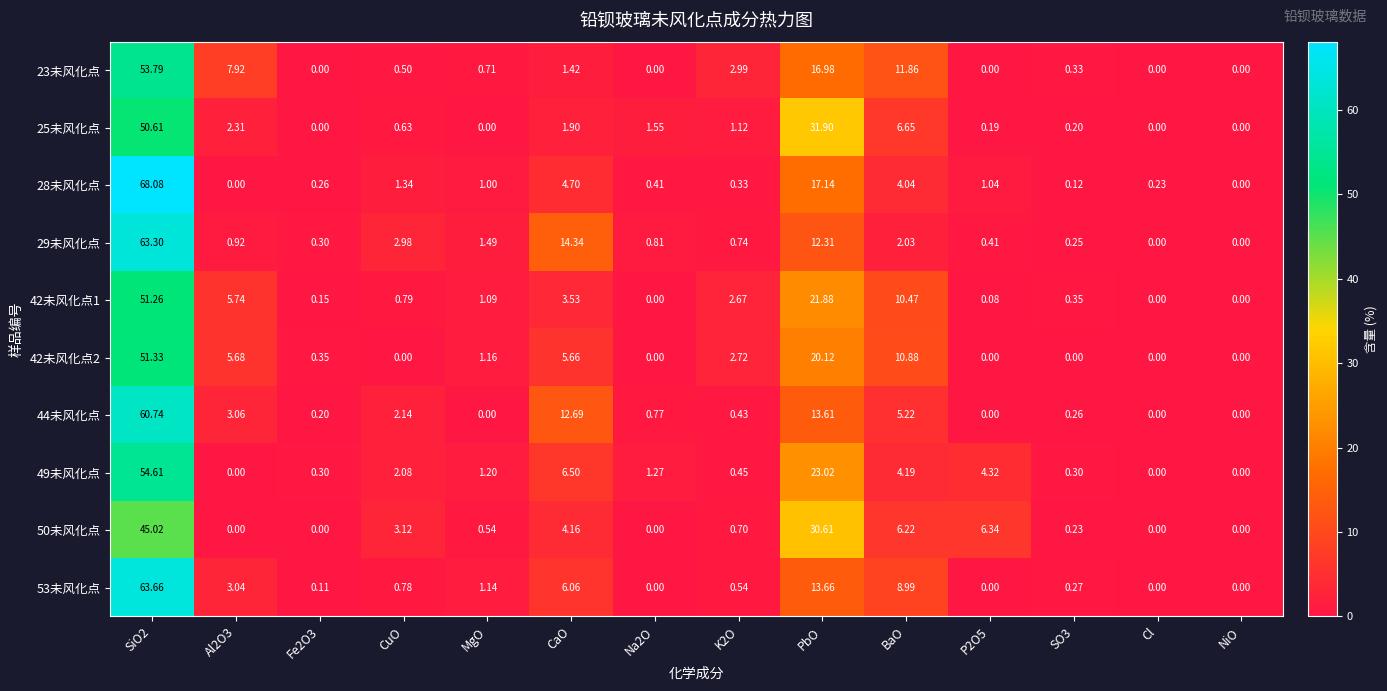

What is the total value across all series at CaO?

61.0